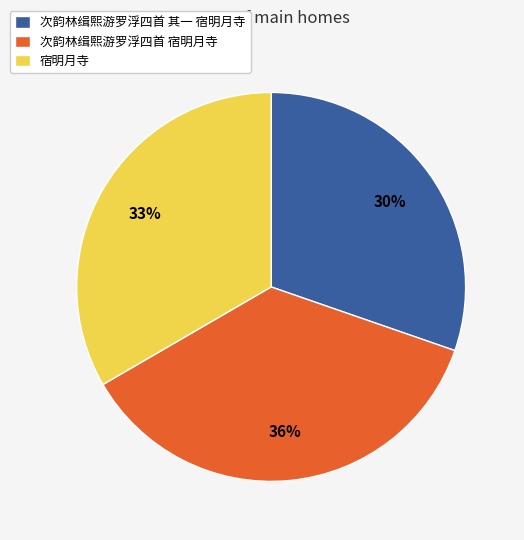

The 次韵林缉熙游罗浮四首 宿明月寺 slice represents 36% of the pie. True or false?

True